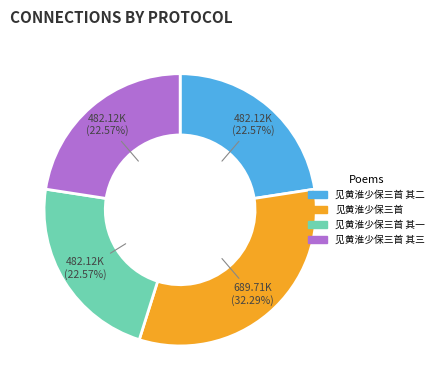

Is there a majority slice in this chart?

No